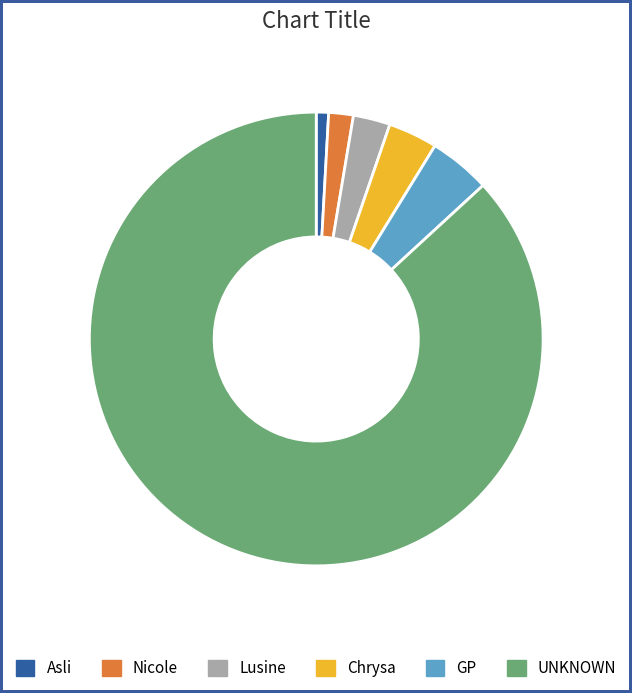

Rank the categories by value from highest to lowest.

UNKNOWN, GP, Chrysa, Lusine, Nicole, Asli